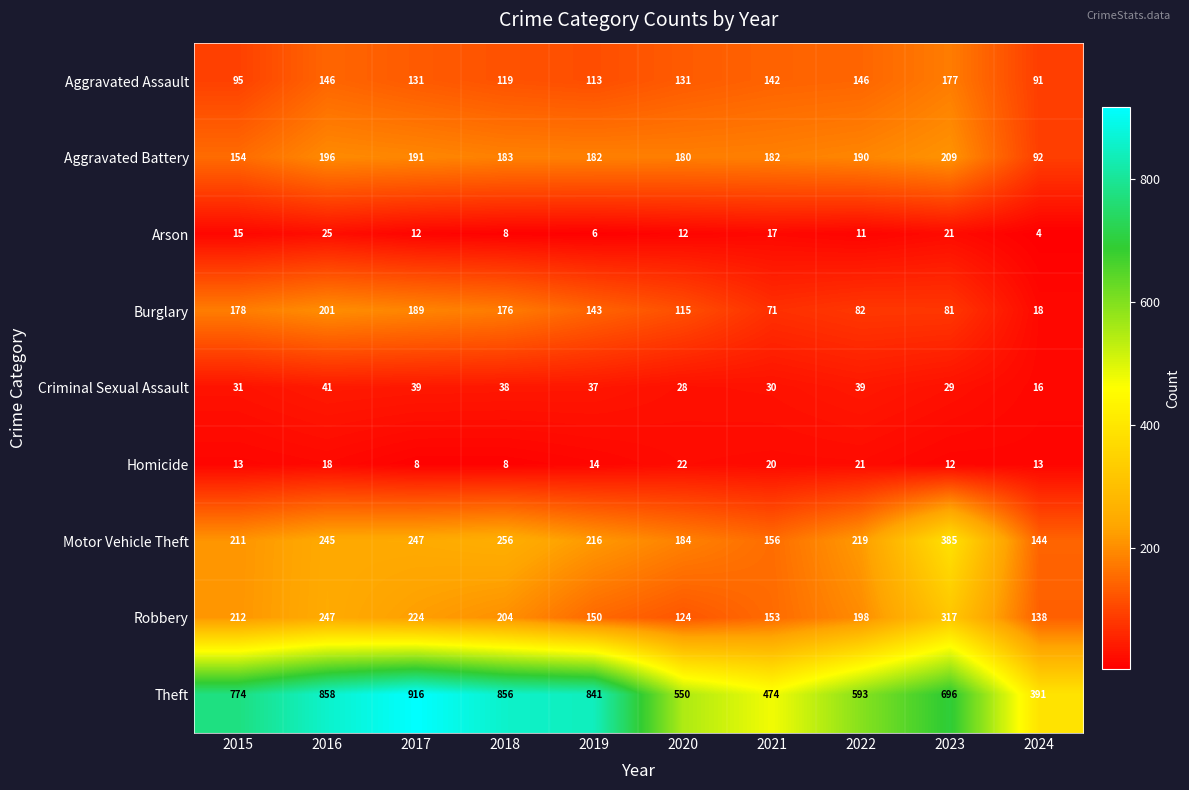

What is the approximate value of Aggravated Battery at 2017?

191